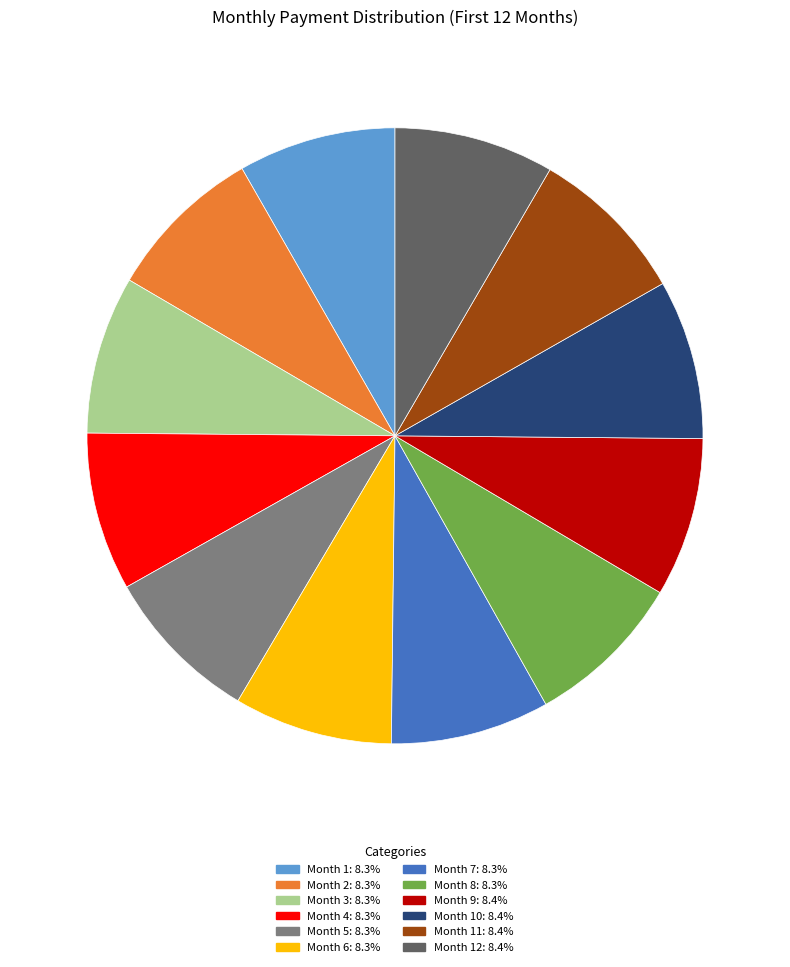

Combined, do Month 2: 8.3% and Month 8: 8.3% account for over 50%?

No